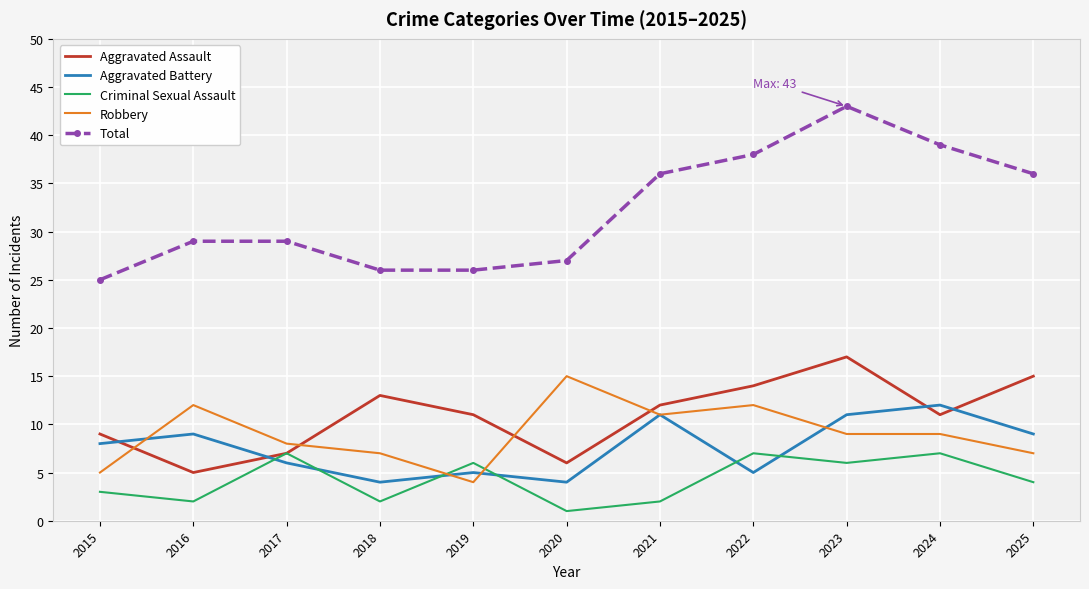

What is the sum of all Criminal Sexual Assault values?

47